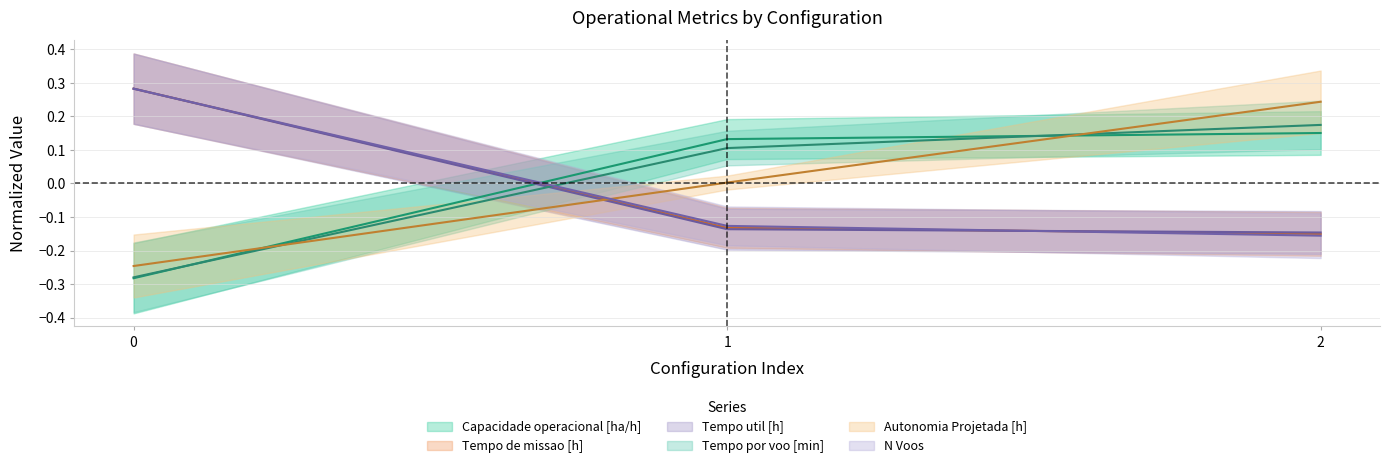

How many data points in Autonomia Projetada [h] are less than 0?

1